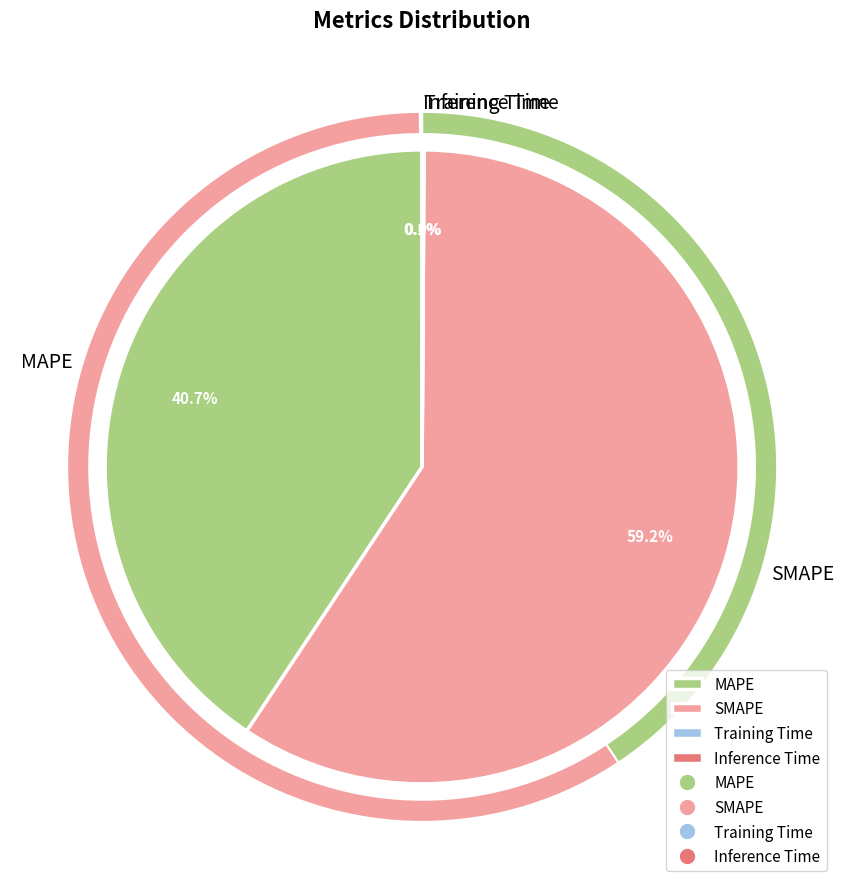

Do MAPE and SMAPE together represent more than half of the pie?

Yes